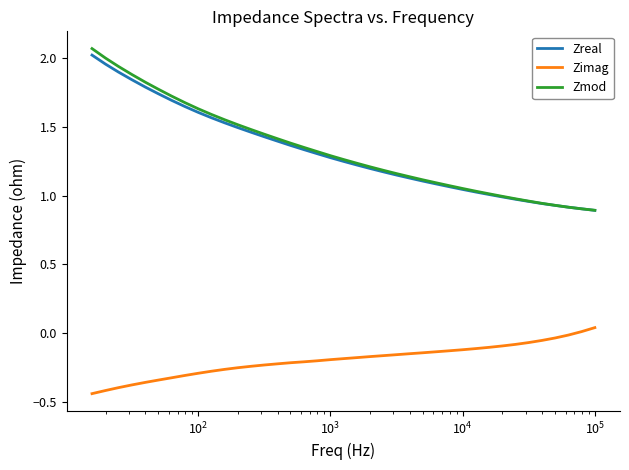

True or false: Zimag and Zmod cross at least once.

False